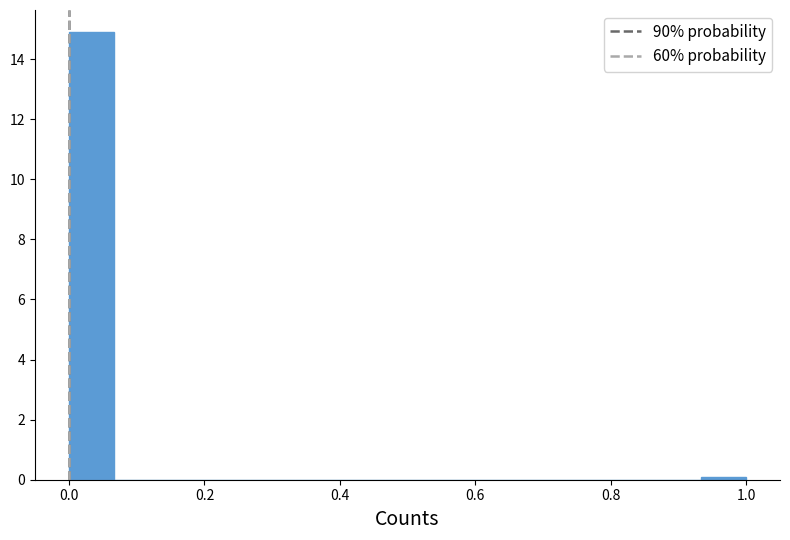

Read against the x-axis, roughly where is the centre of the tallest bar?

0.04